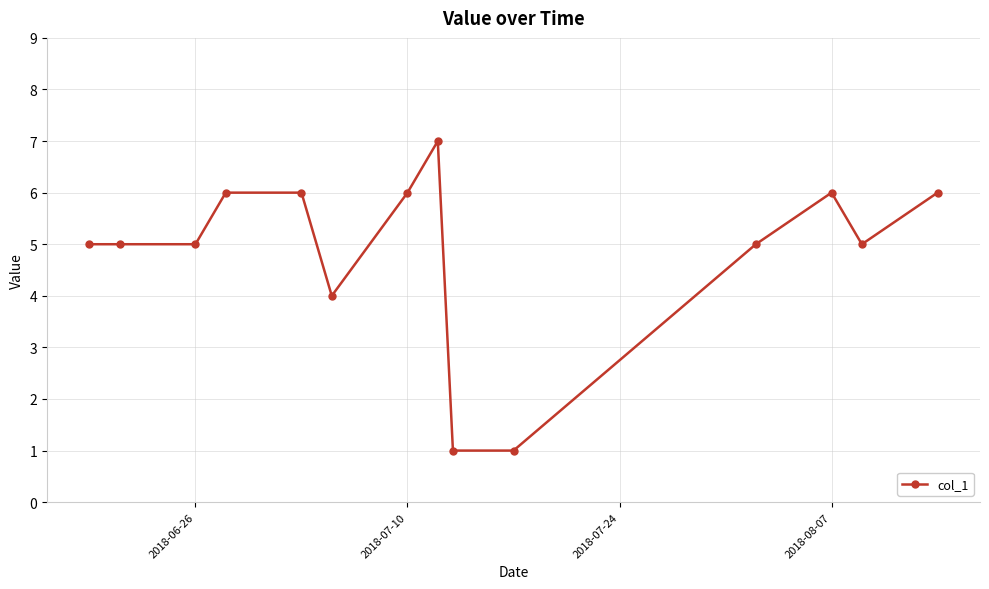

How many lines are shown in the chart?

1